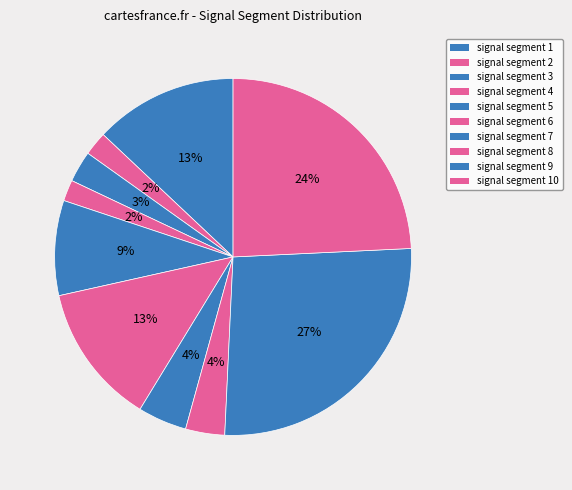

Which category has the biggest portion of the pie?

signal segment 9